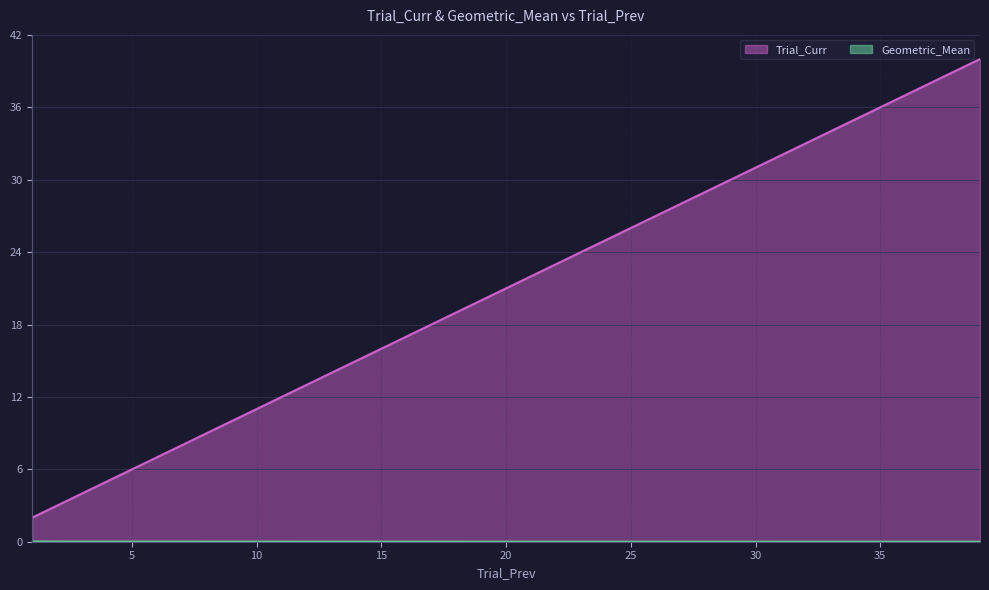

The Trial_Curr series shows 8.0 at 7. True or false?

True